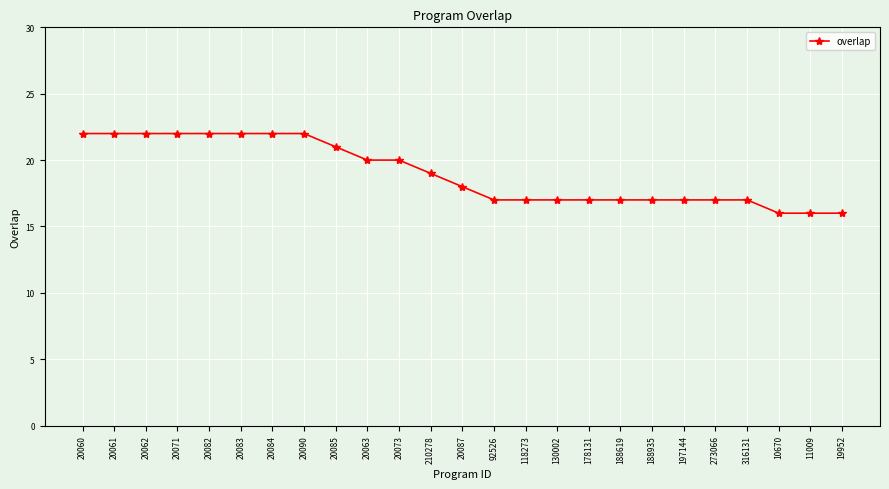

What is the value of the 3rd point from the left?

22